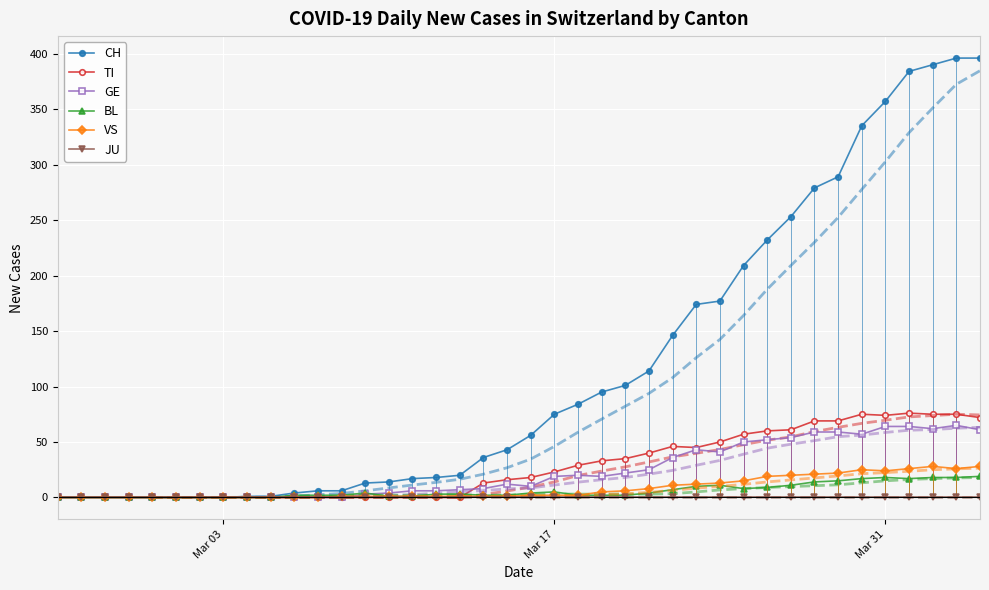

In GE, how many points are higher than both neighbors (excluding endpoints)?

4